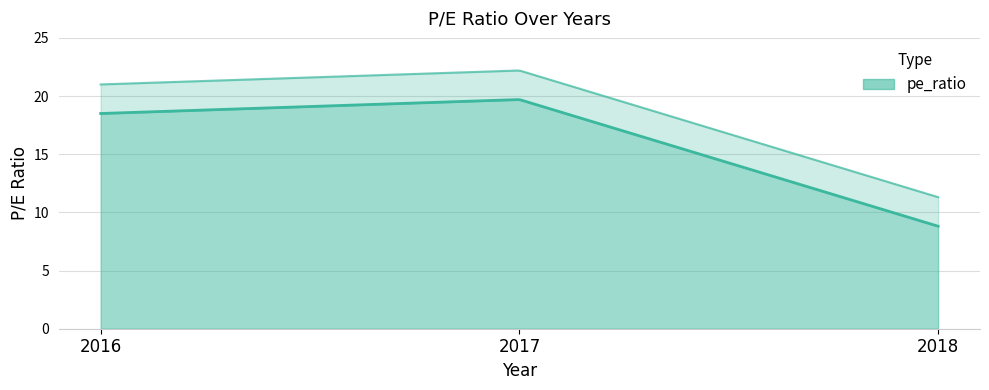

What is the difference between the maximum and second lowest values?

1.2